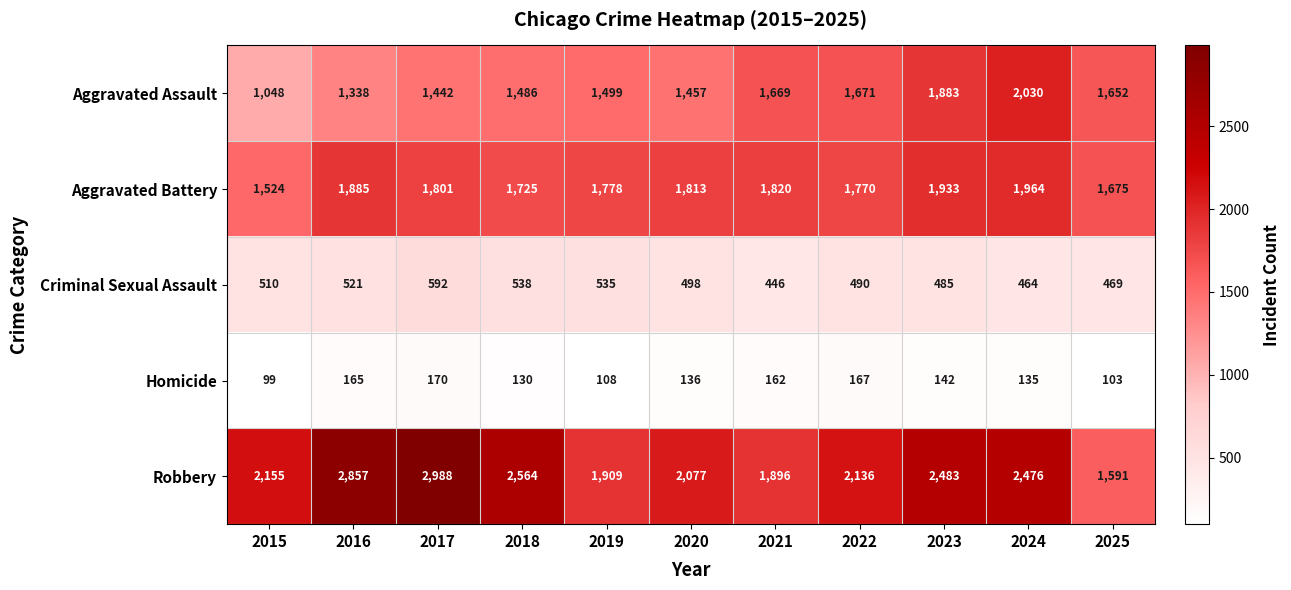

Between 2020 and 2025, which series saw the biggest shift?

Robbery